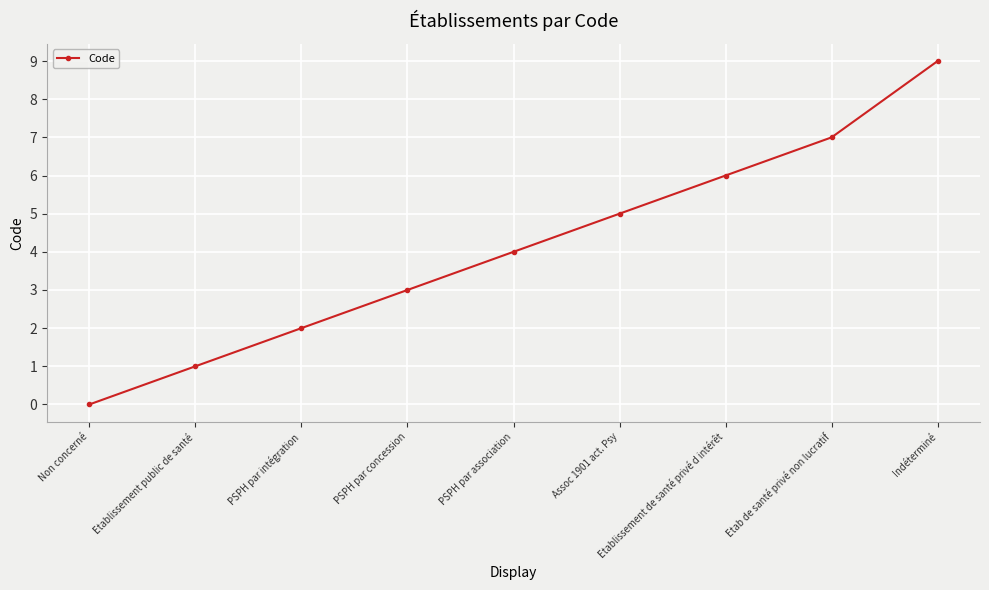

True or false: there are more than 0 points higher than both neighbors.

False